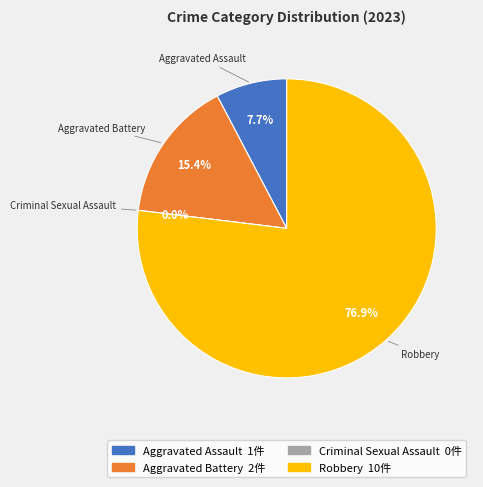

What is the total percentage of Aggravated Battery and Criminal Sexual Assault?

15.4%